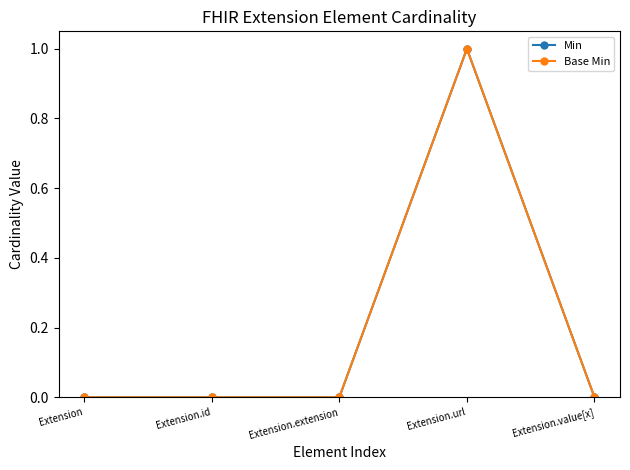

Does the chart have visible grid lines?

No